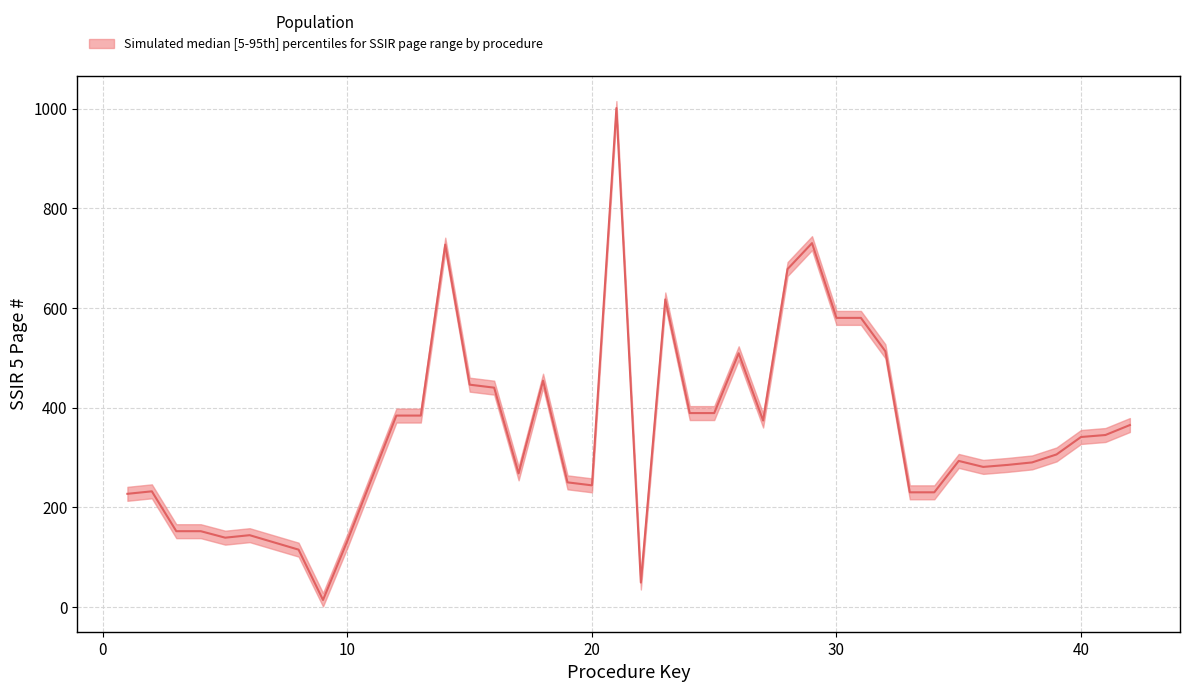

True or false: upper and median intersect in this chart.

False